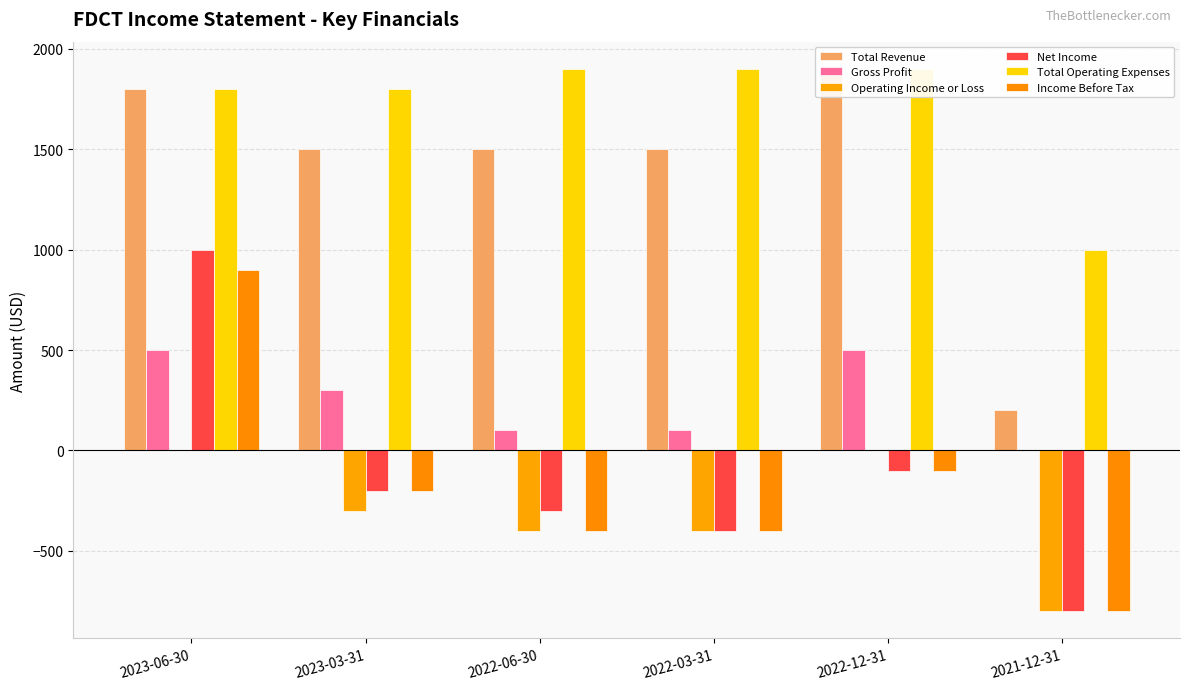

Reading left to right, transcribe all the data shown in this chart.

Total Revenue: 1800	1500	1500	1500	1900	200
Gross Profit: 500	300	100	100	500	0
Operating Income or Loss: 0	-300	-400	-400	0	-800
Net Income: 1000	-200	-300	-400	-100	-800
Total Operating Expenses: 1800	1800	1900	1900	1900	1000
Income Before Tax: 900	-200	-400	-400	-100	-800